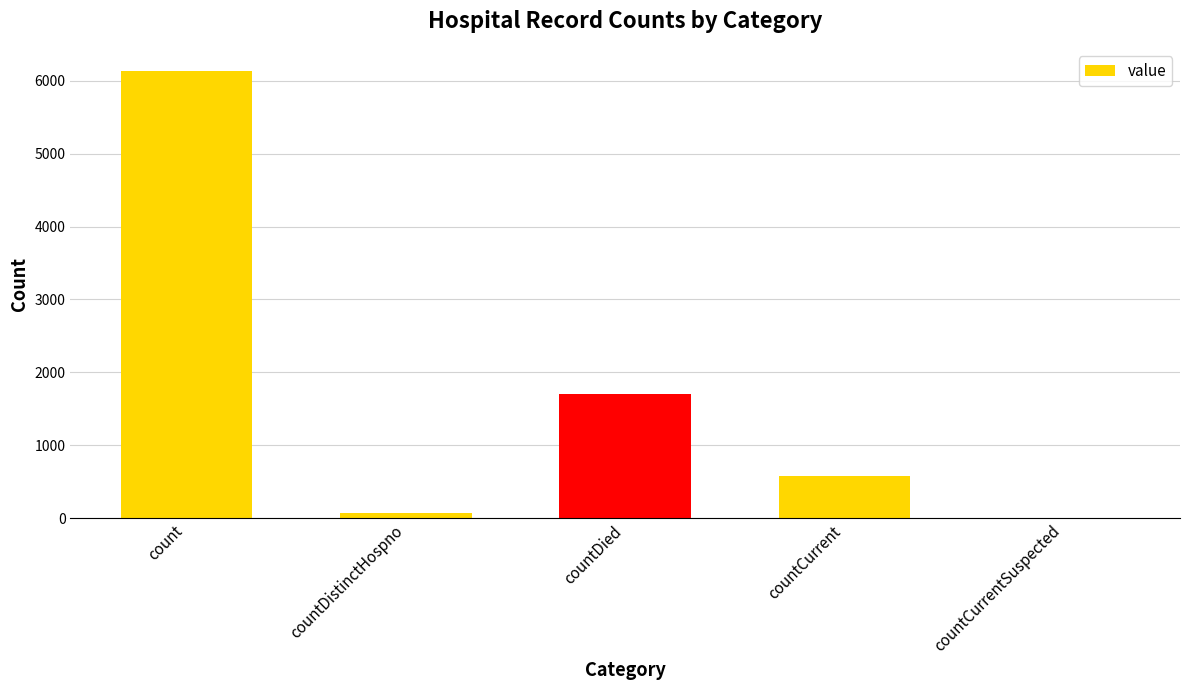

How many categories are shown in the chart?

5